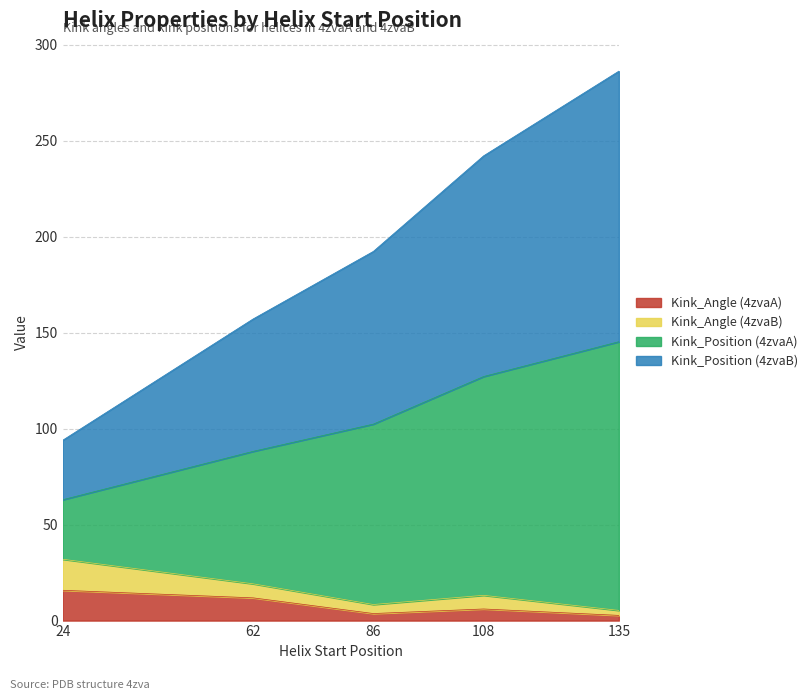

Is it true that Kink_Angle (4zvaA) equals 2.7 at 135?

True